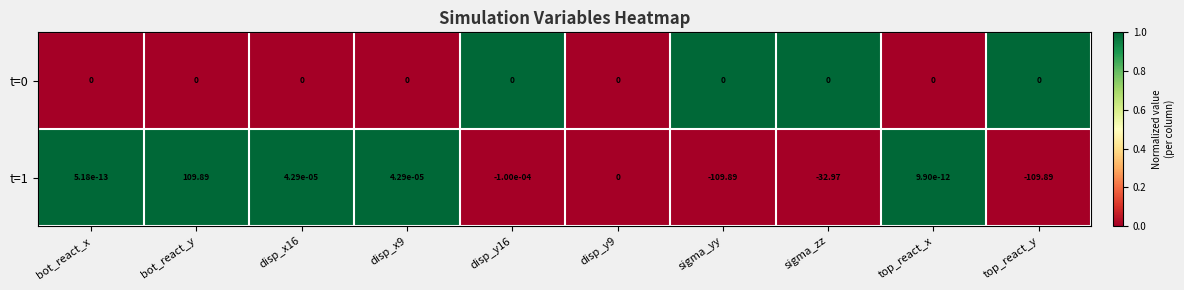

At which category is the sum across all series the highest?

bot_react_y